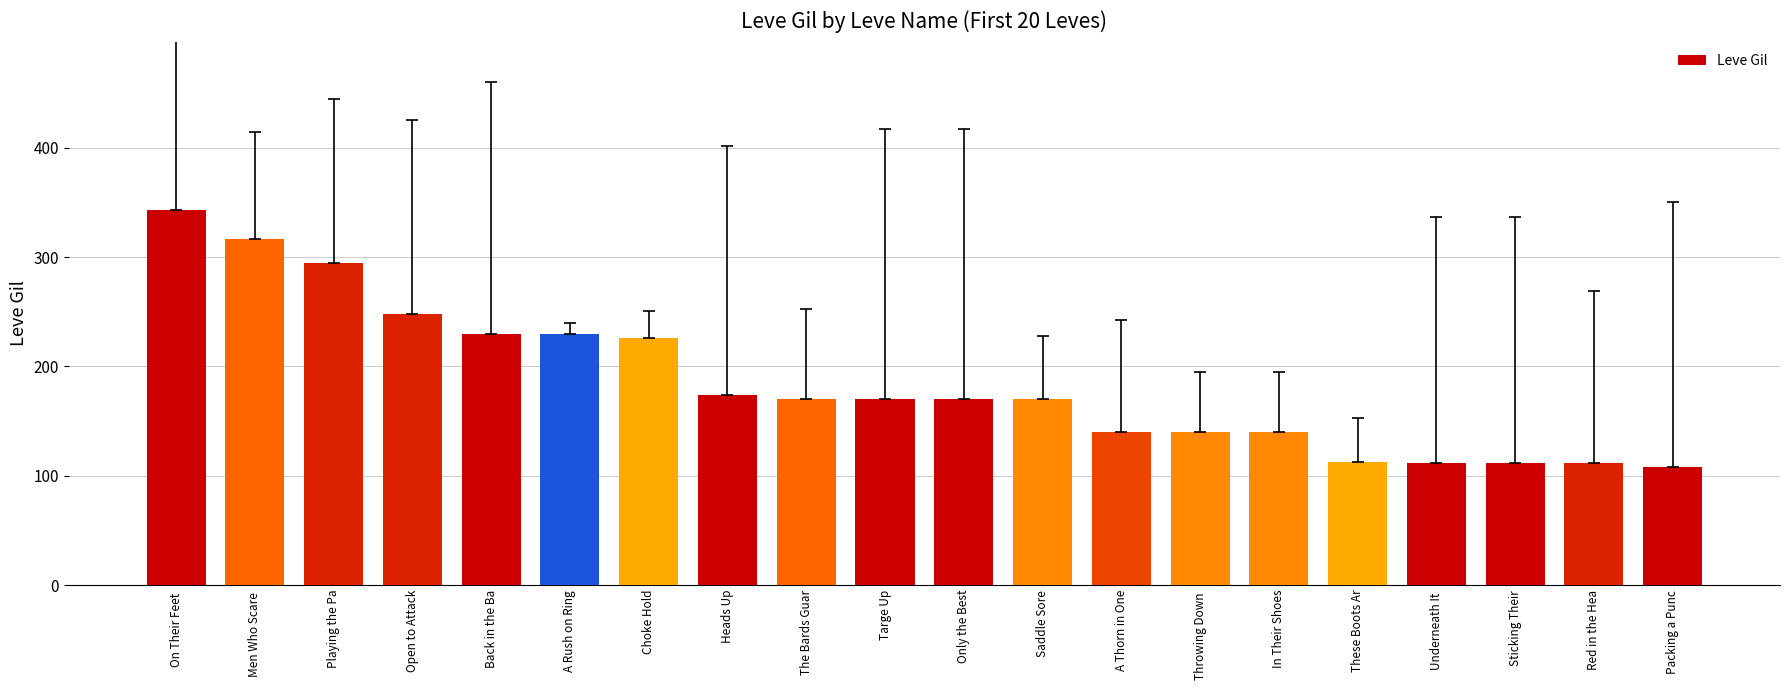

Which category has the lowest value across all series?

Packing a Punc